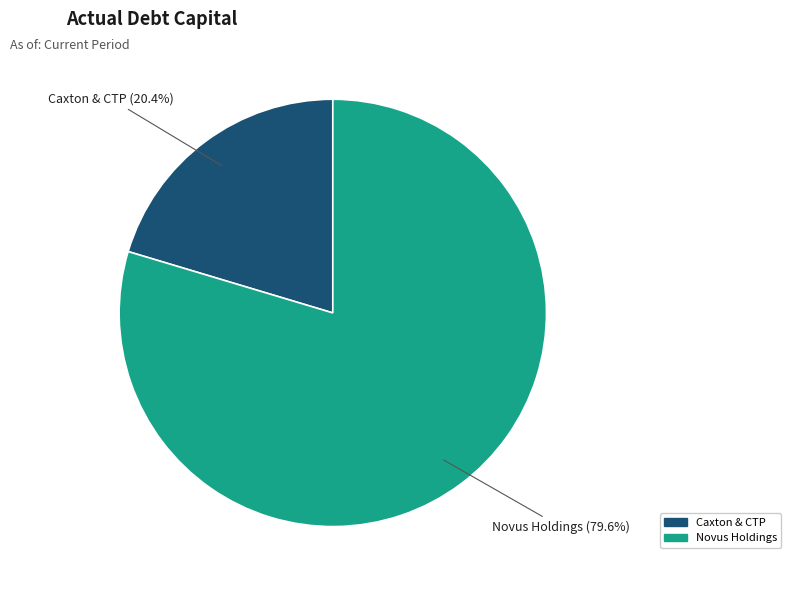

Does any single category account for the majority?

Yes